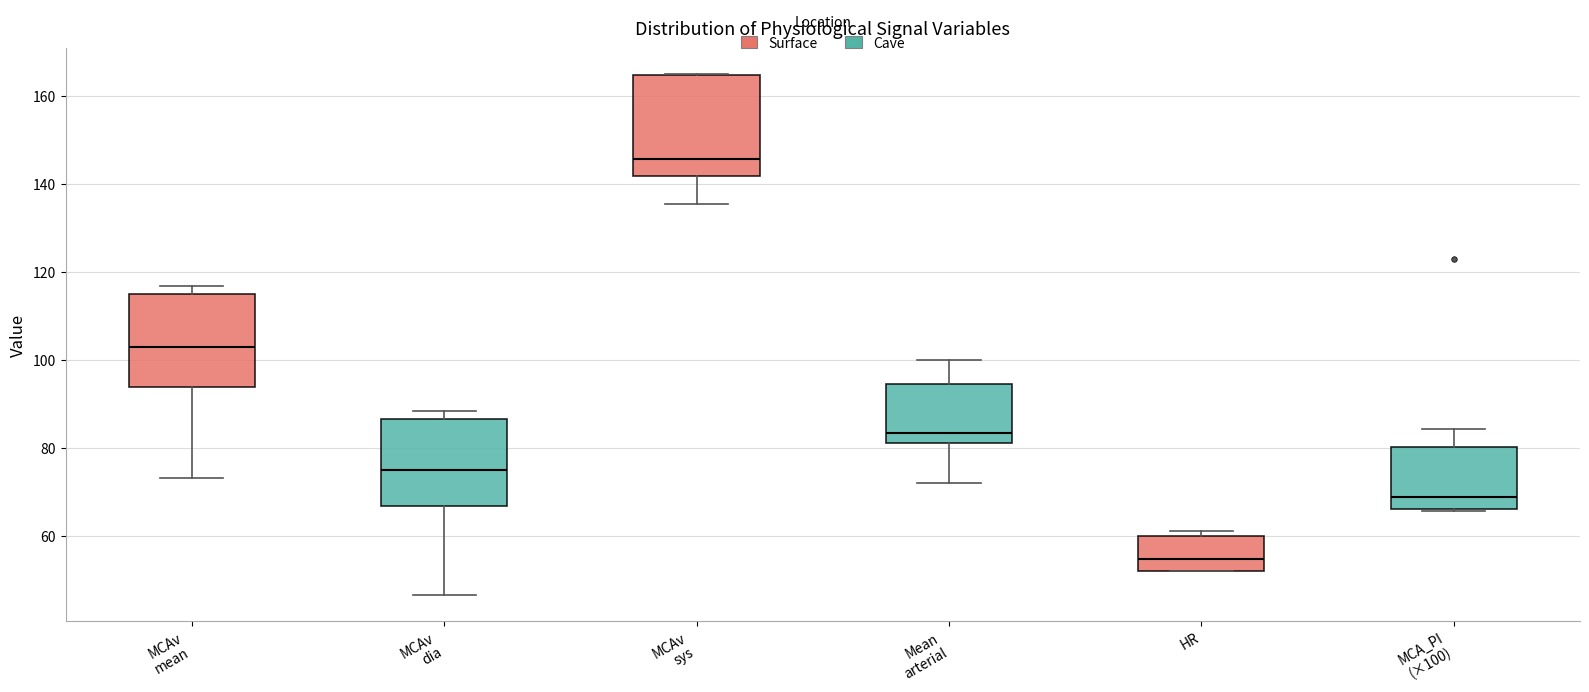

Reading left to right, read every box against the y-axis: the position of its median line, the range the box covers, and the ends of its whiskers. The values are not printed on the chart, so give them approximately, as read against the axis.

MCAv mean: median 102, box 94 to 114, whiskers 74 to 116
MCAv dia: median 74, box 66 to 86, whiskers 46 to 88
MCAv sys: median 146, box 142 to 164, whiskers 136 to 164
Mean arterial: median 84, box 82 to 94, whiskers 72 to 100
HR: median 54, box 52 to 60, whiskers 52 to 62
MCA_PI (×100): median 68, box 66 to 80, whiskers 66 to 84